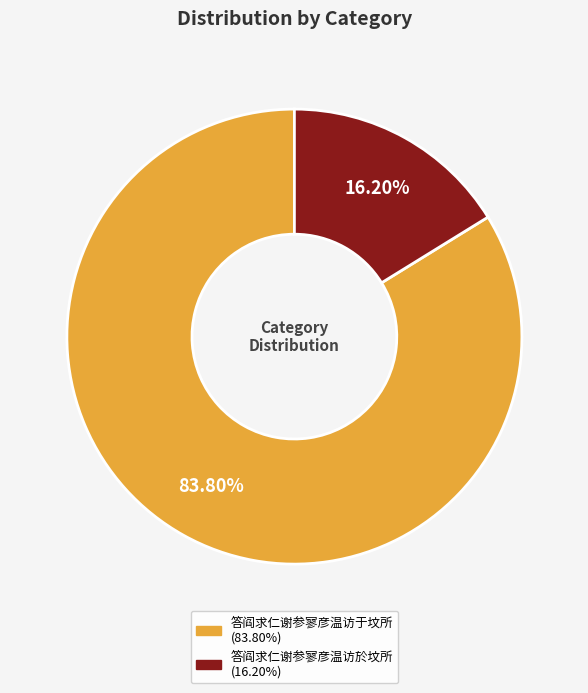

Which slice is the smallest?

答阎求仁谢参寥彦温访於坟所